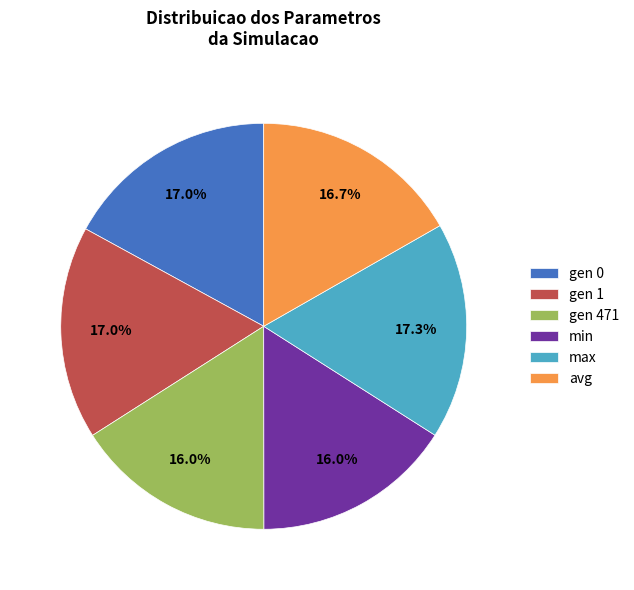

Do gen 1 and gen 0 together represent more than half of the pie?

No